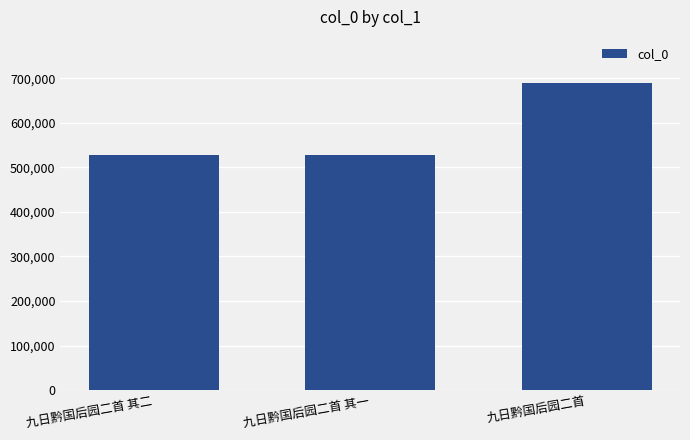

How many data points does each series have?

3